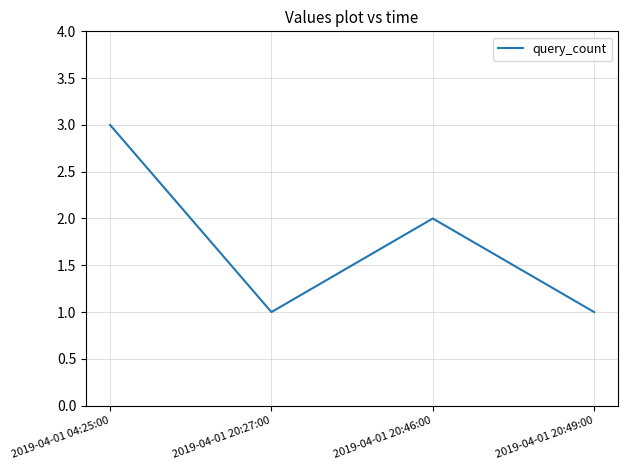

Reading left to right, extract all data points from this chart.

2019-04-01 04:25:00=3	2019-04-01 20:27:00=1	2019-04-01 20:46:00=2	2019-04-01 20:49:00=1